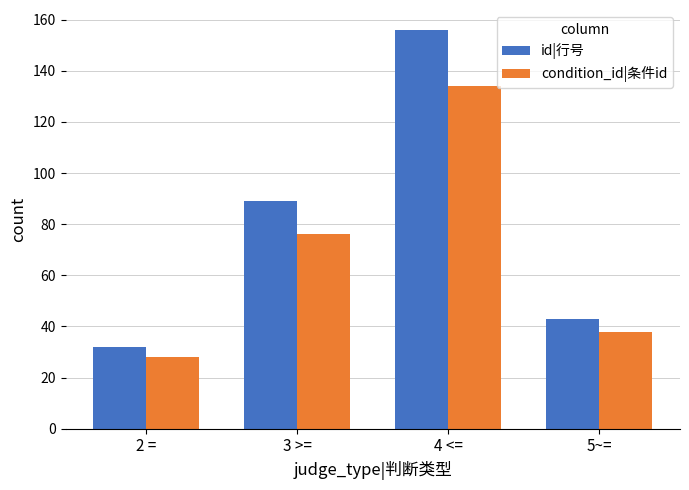

How many data points in id|行号 are less than 89?

2